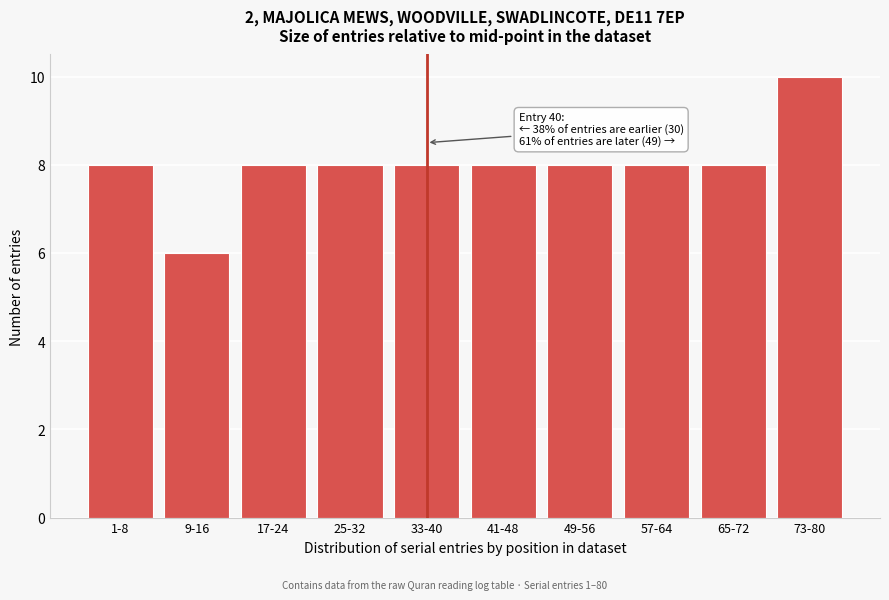

Reading right to left, extract all data points from this chart.

73-80=10	65-72=8	57-64=8	49-56=8	41-48=8	33-40=8	25-32=8	17-24=8	9-16=6	1-8=8